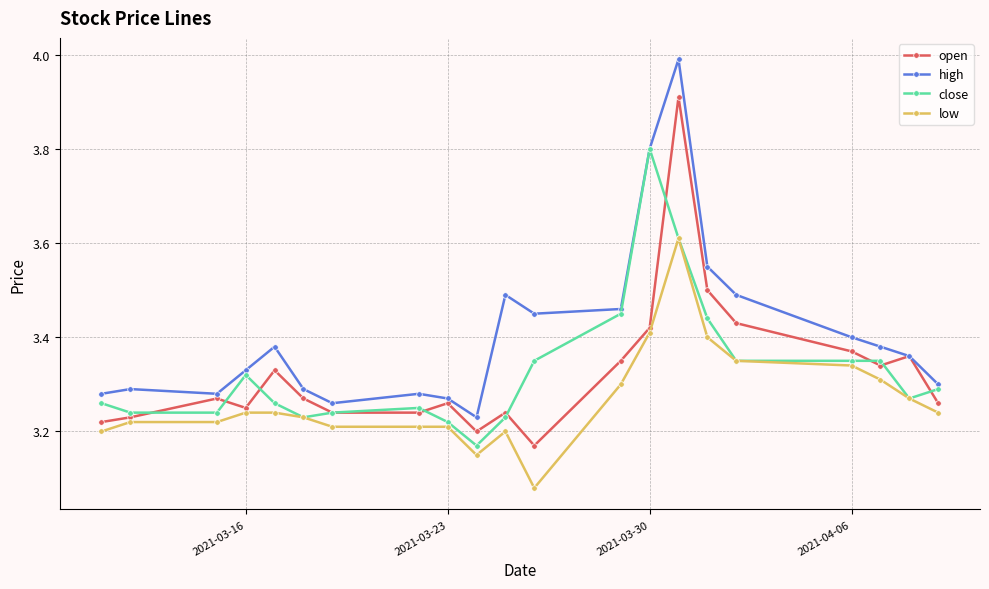

List the series in order of their peak value, highest first.

high, open, close, low